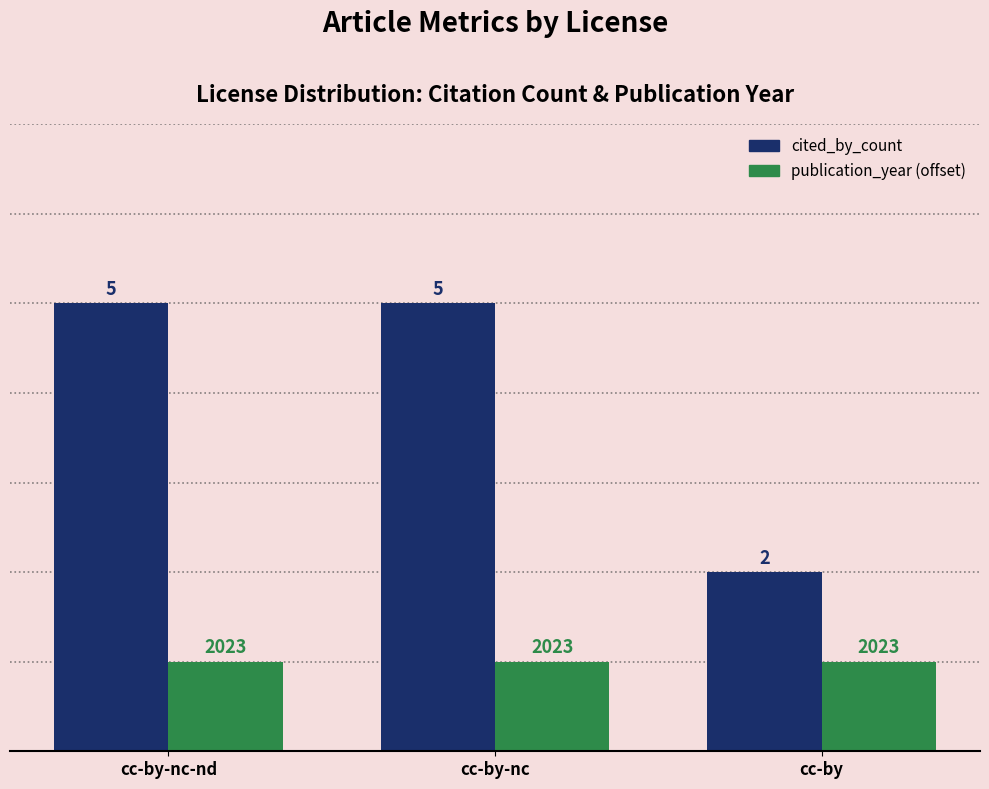

What is the greatest value displayed?

5